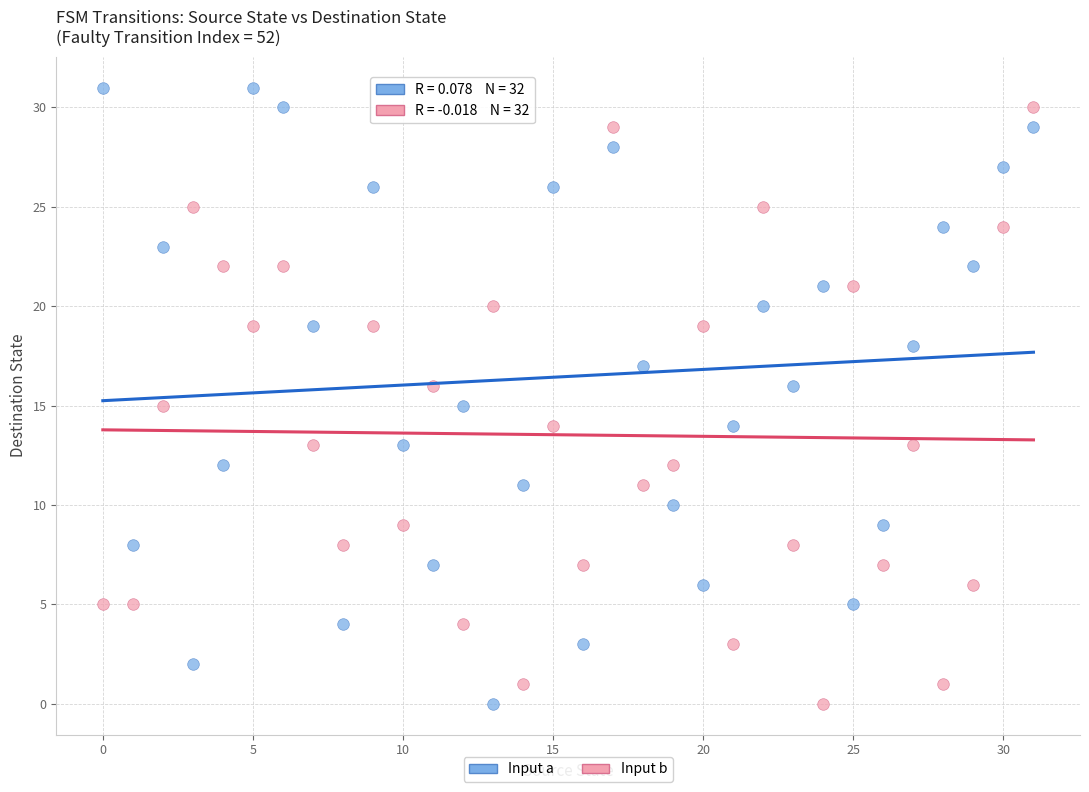

Across all data points, what is the range of Y values (max minus min)?

31